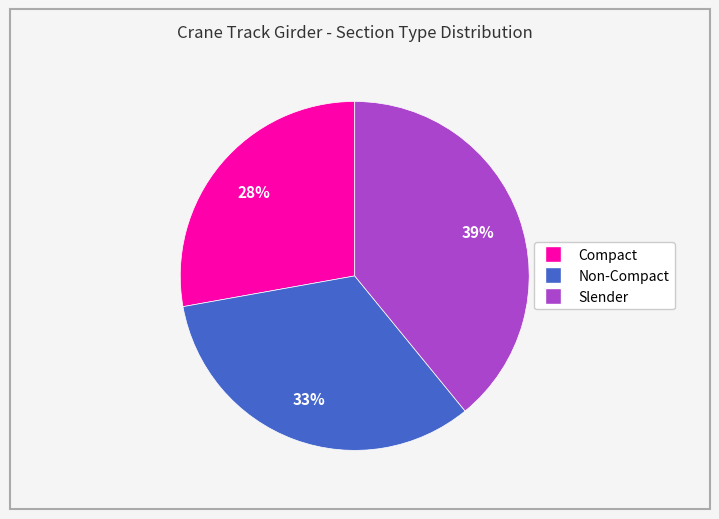

To the nearest percent, what is the average slice percentage?

33%